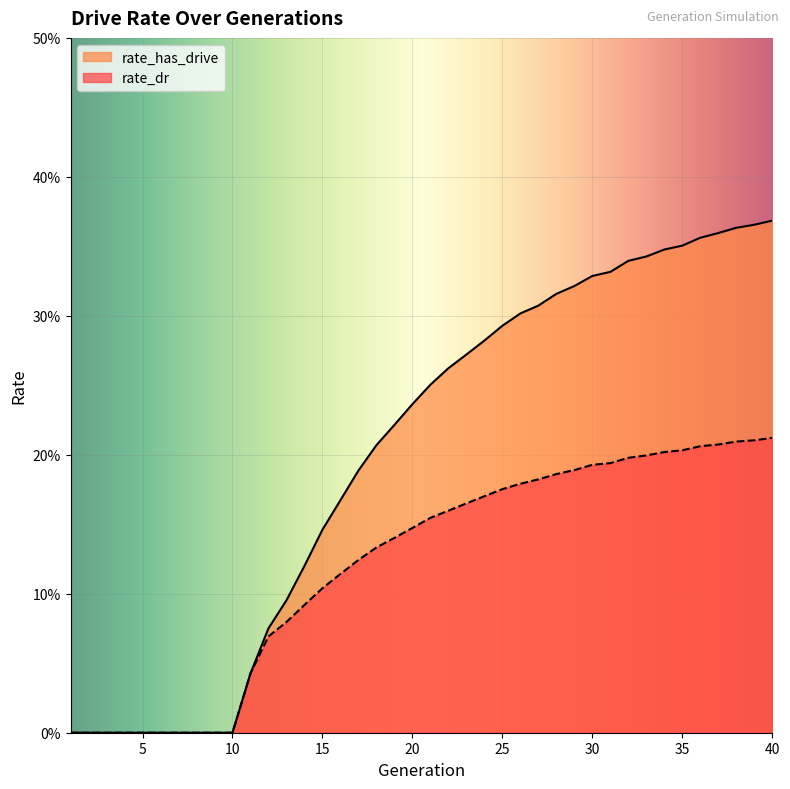

What is the total value across all series at 25?

0.5